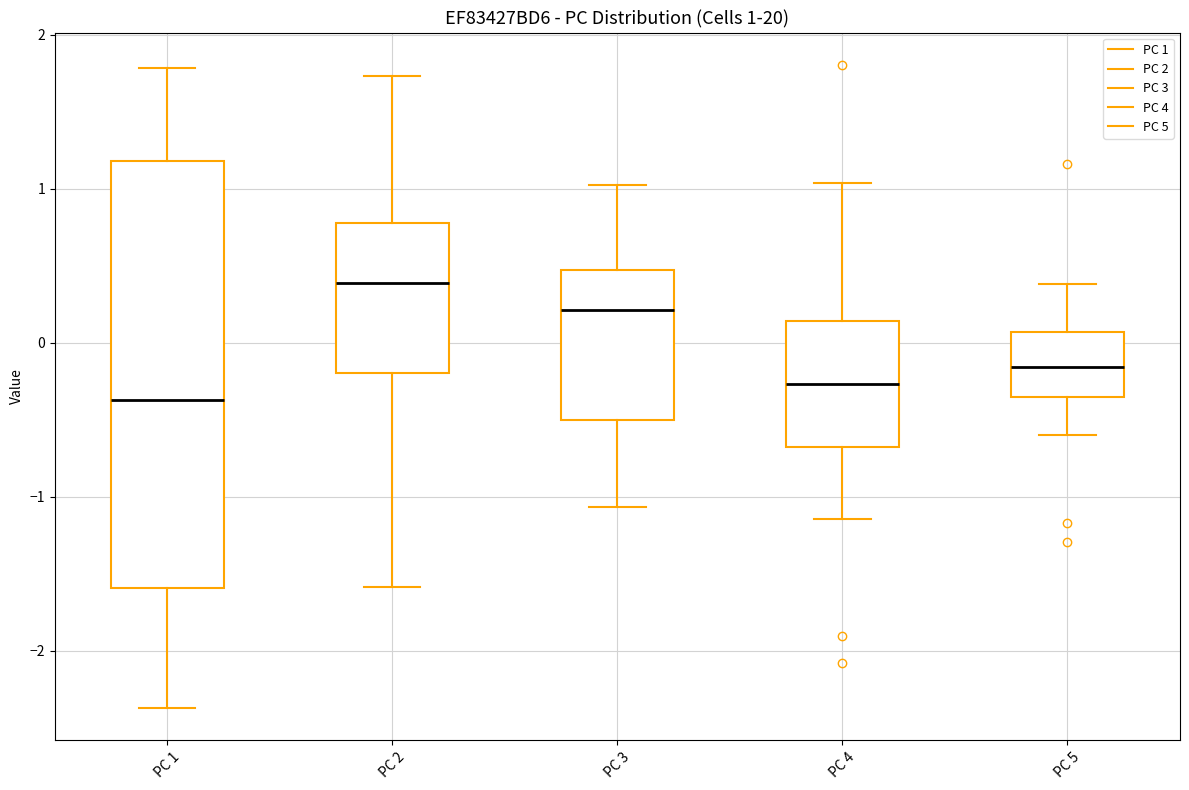

Which box's median line is the highest?

PC 2